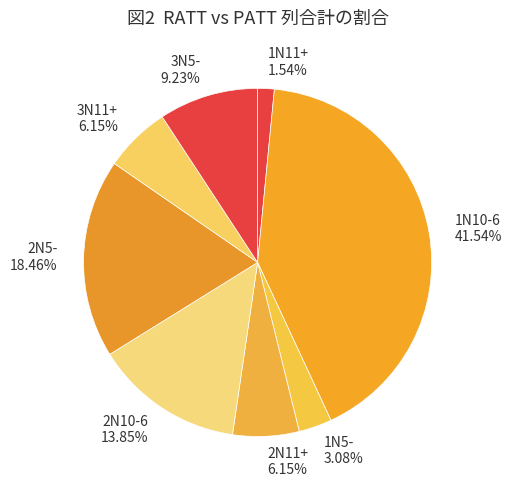

How many slices are in this pie chart?

8